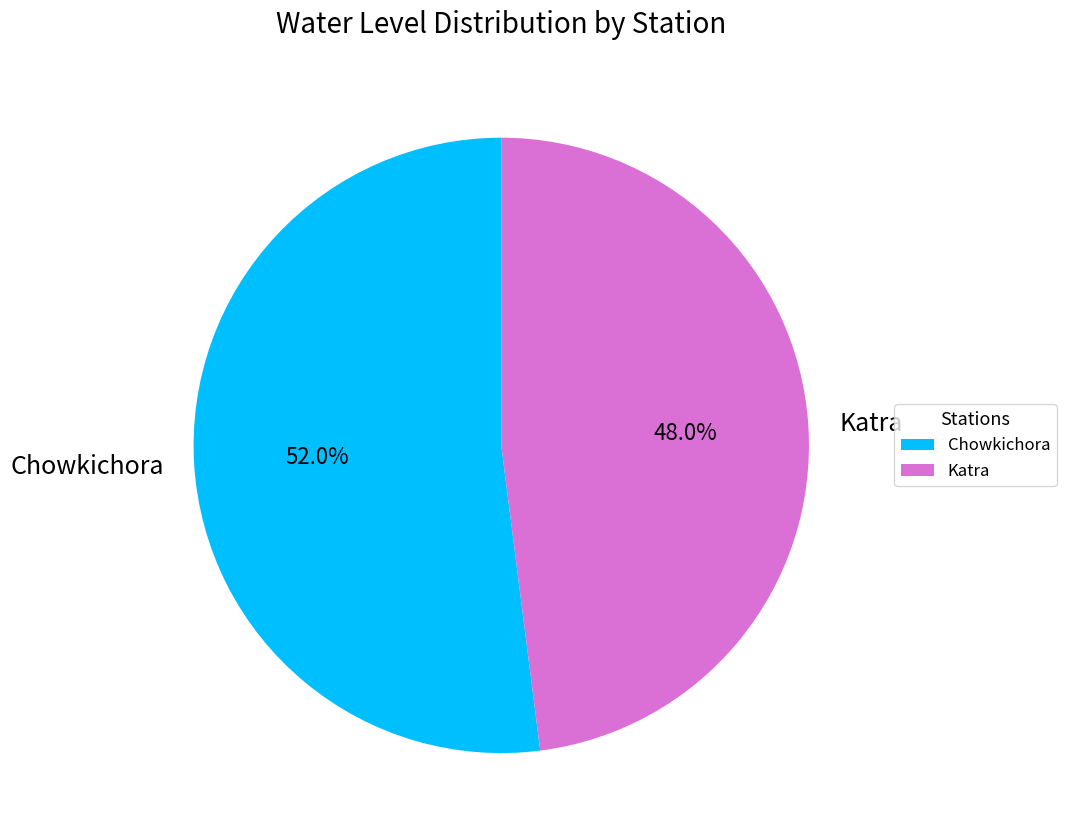

Does Chowkichora account for over 50% of the chart?

Yes